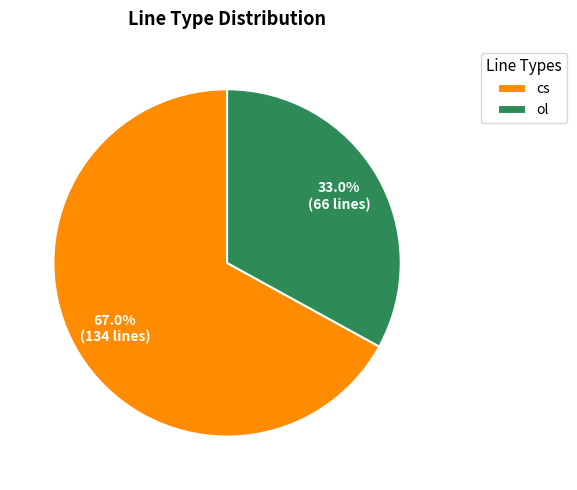

To the nearest percent, what portion does cs represent?

67%